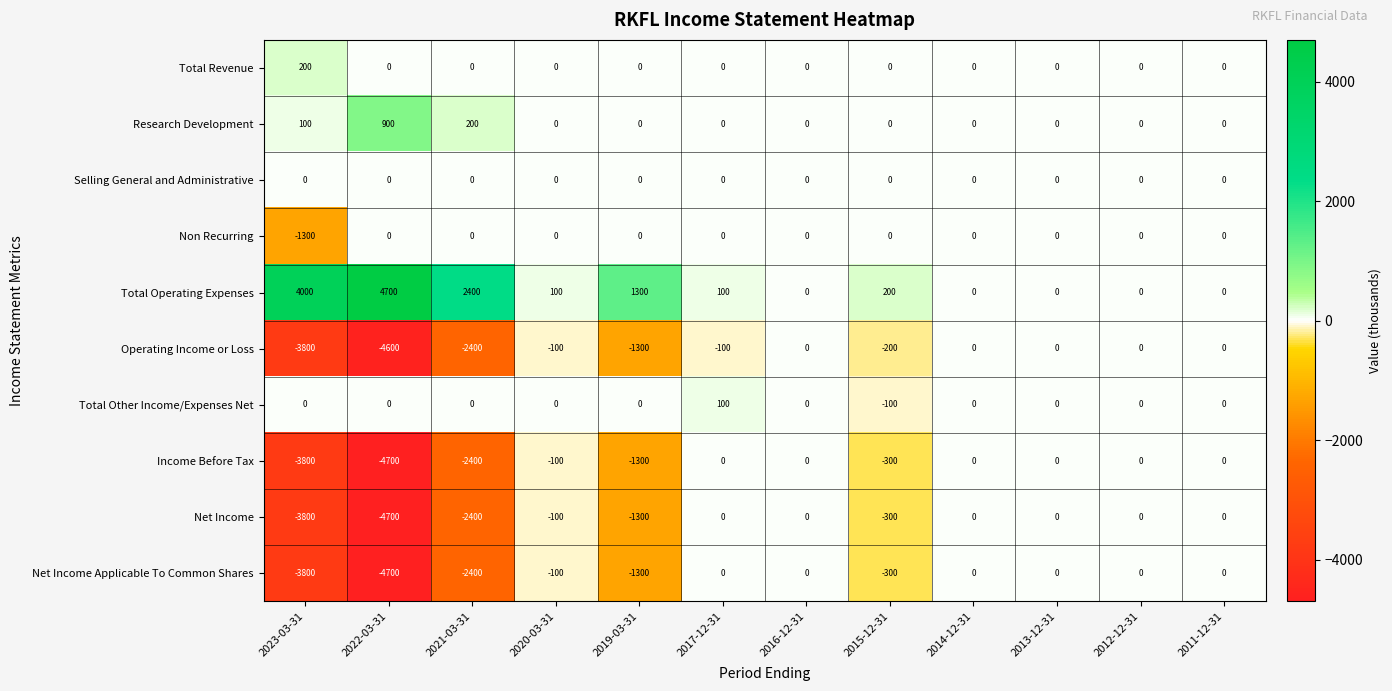

Which series has the largest total across all categories?

Total Operating Expenses